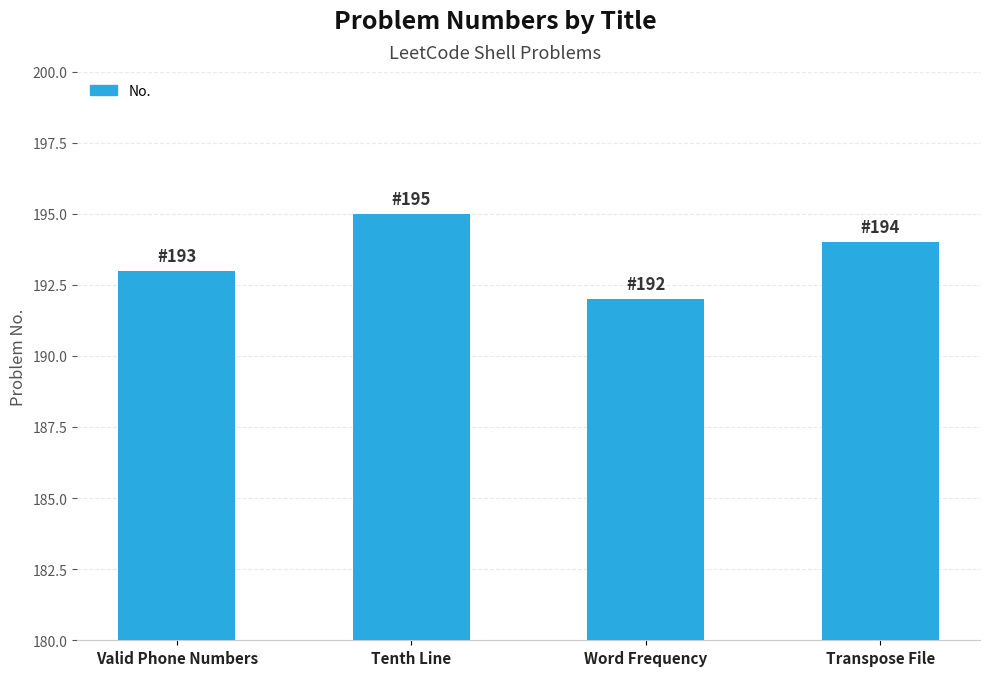

What is the label of the 1st bar from the left?

Valid Phone Numbers